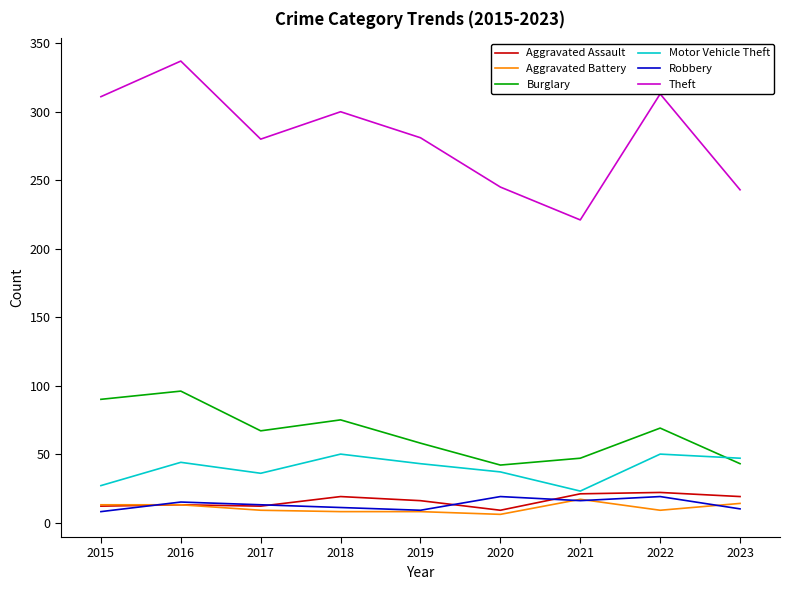

At which label does Burglary reach its peak?

2016